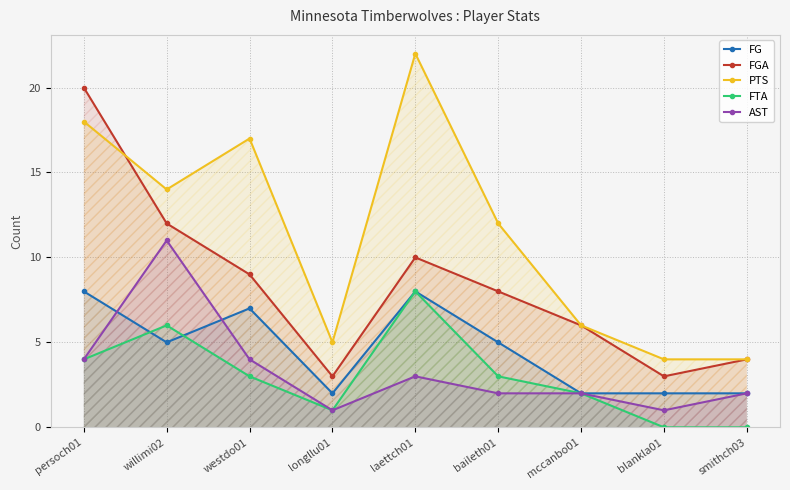

True or false: FTA and FGA intersect in this chart.

False